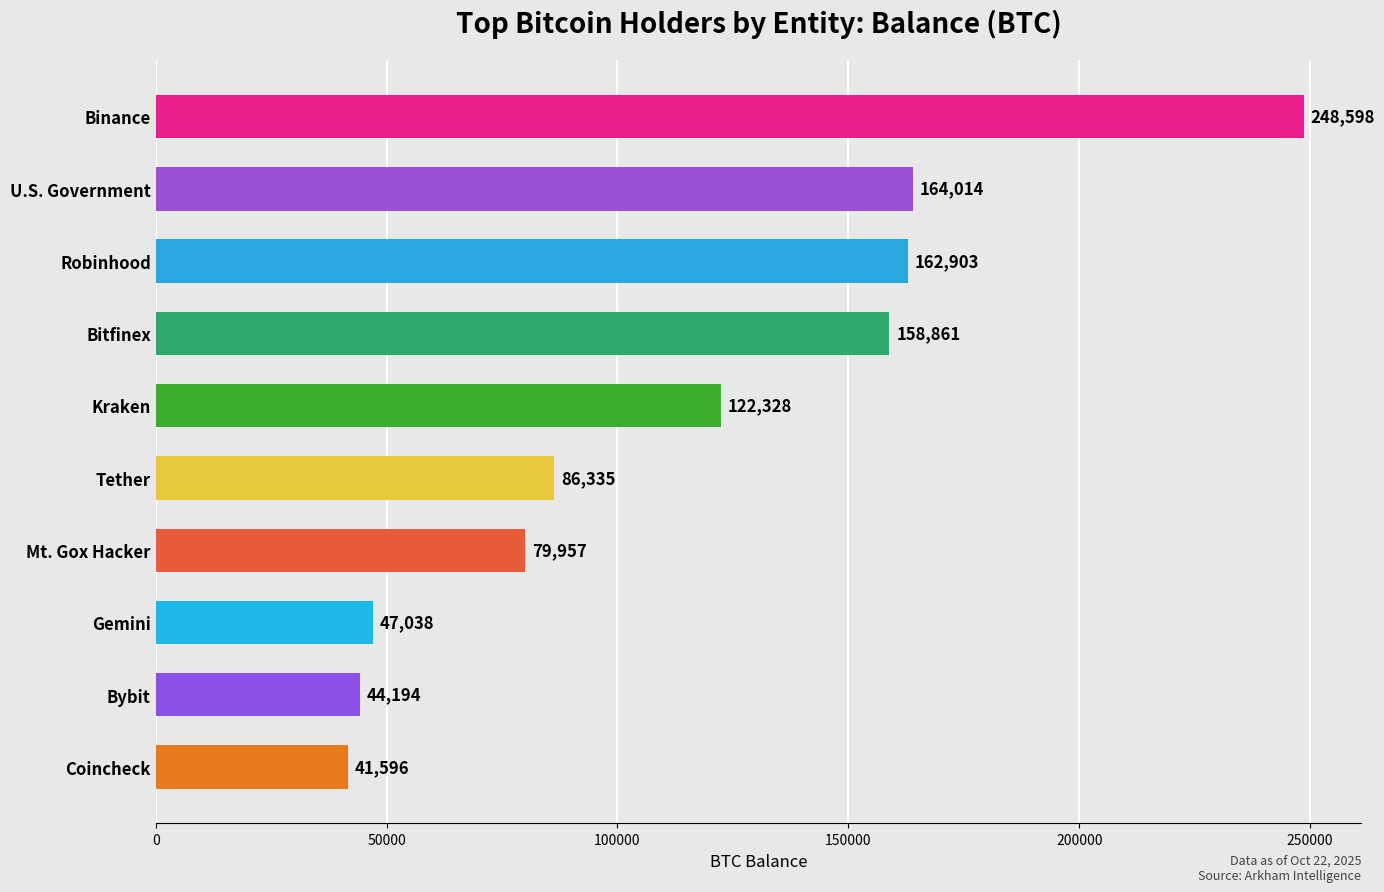

What is the label of the 8th bar from the bottom?

Robinhood